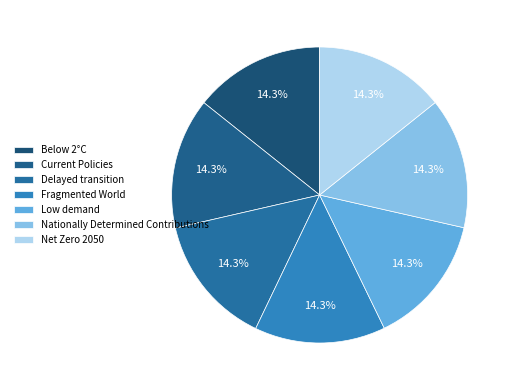

Is there a majority slice in this chart?

No